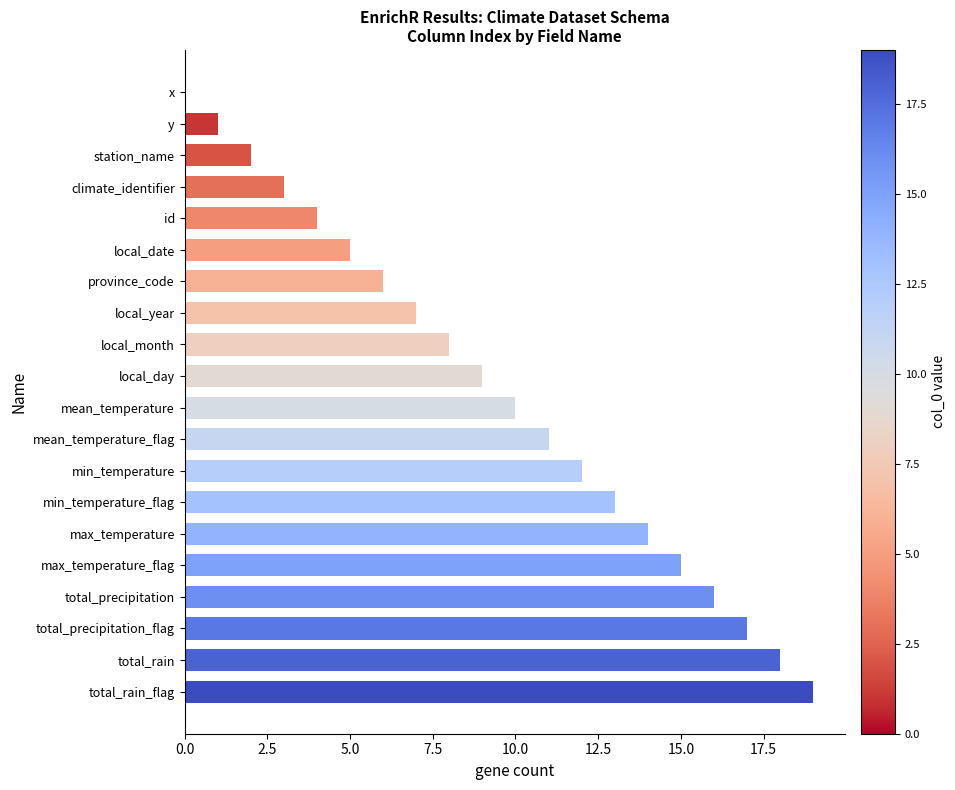

What is the sum of all values?

190